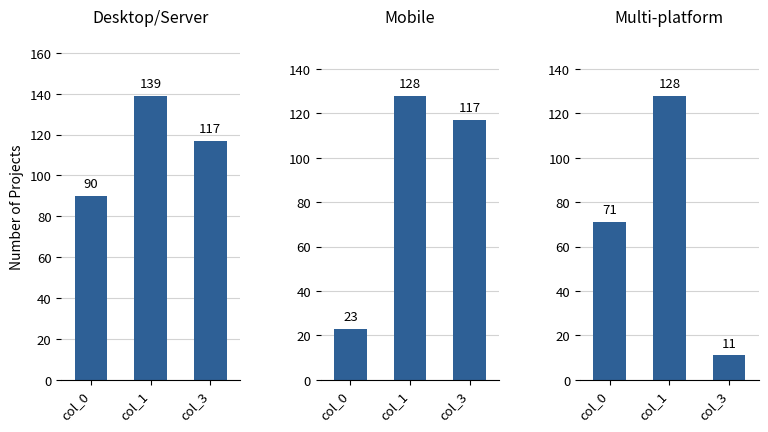

What is the minimum value for Mobile?

23